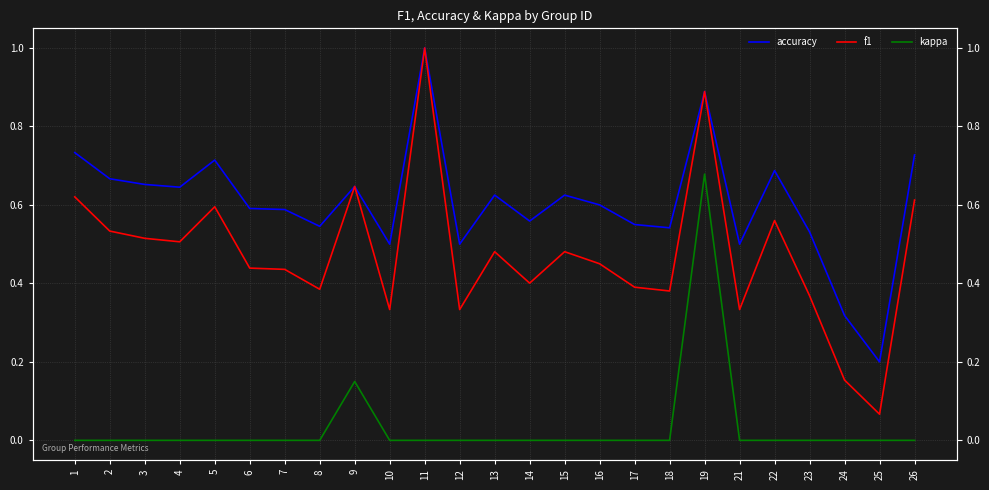

How many lines are shown in the chart?

3